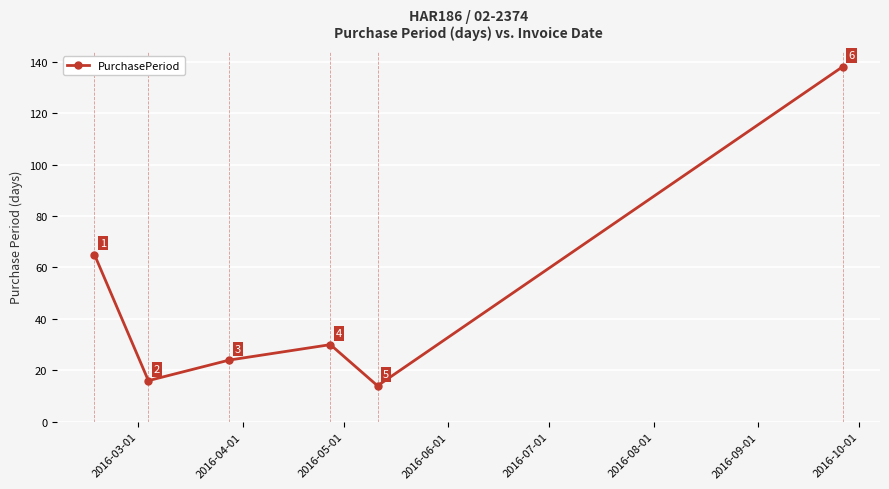

What is the greatest value displayed?

138